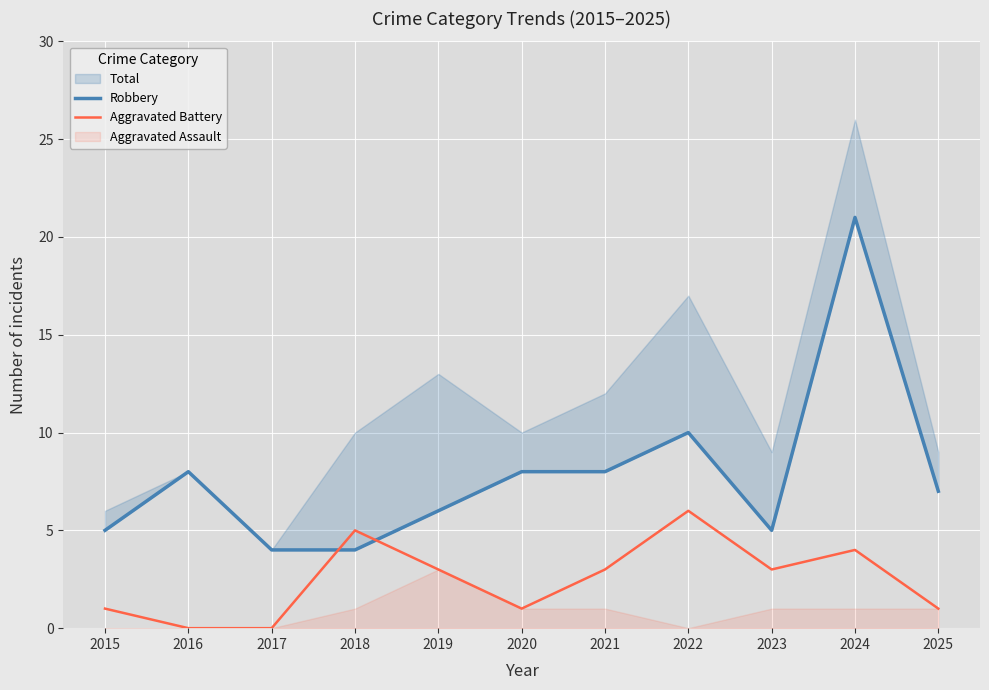

Is it true that Aggravated Battery equals 3 at 2017?

False